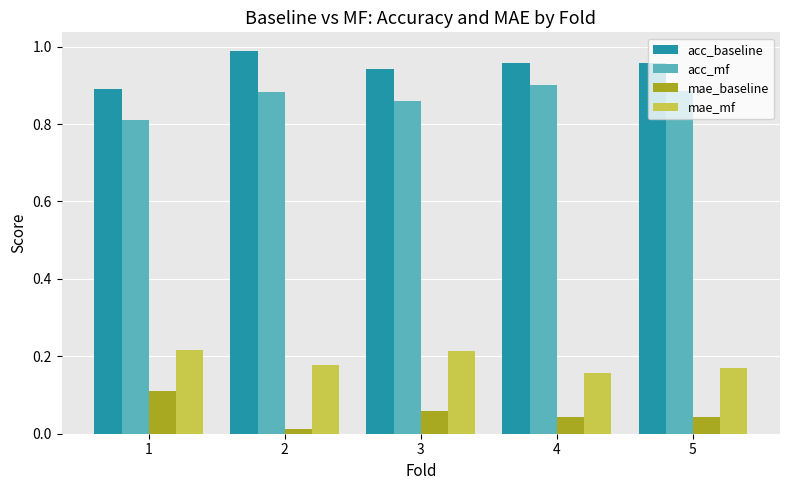

True or false: mae_baseline has a value of 0.1 at 4.

False